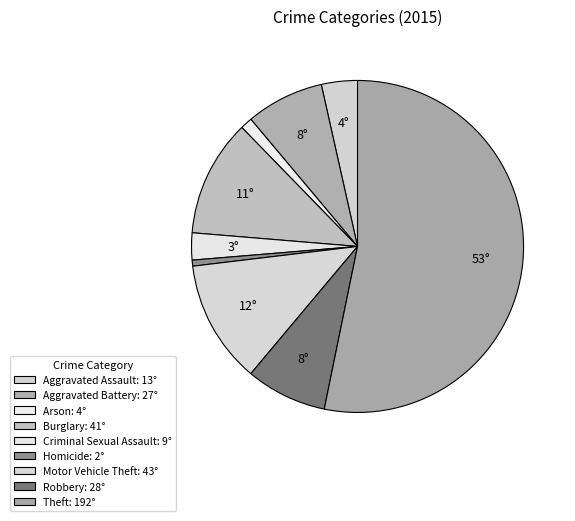

To the nearest percent, what is the difference between the Arson and Homicide slice percentages?

1%